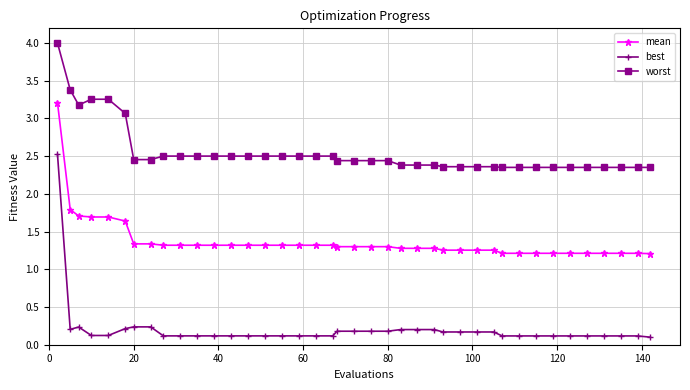

Which series has the largest range (max minus min)?

best